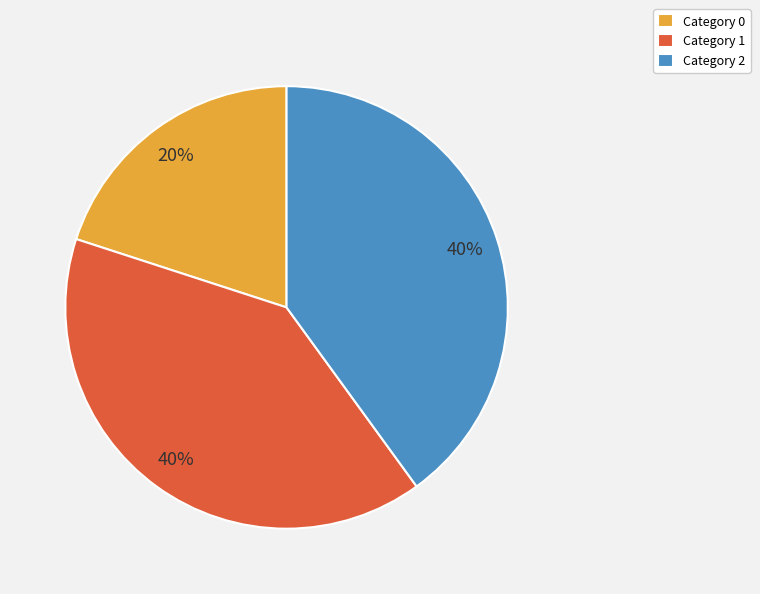

Is there a majority slice in this chart?

No